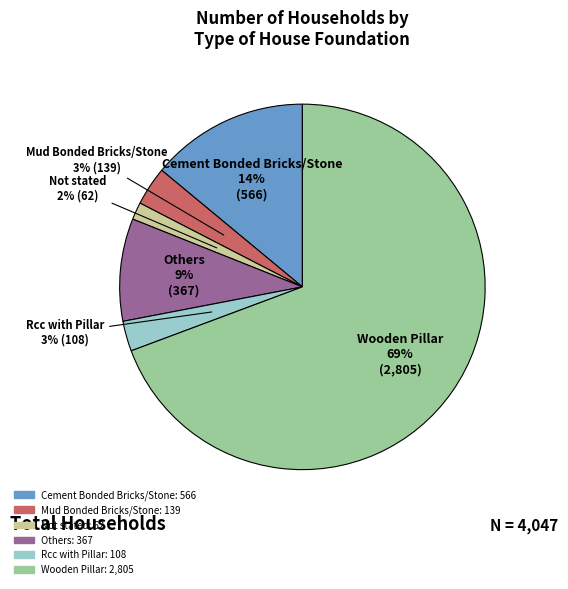

How many segments does this pie chart have?

6